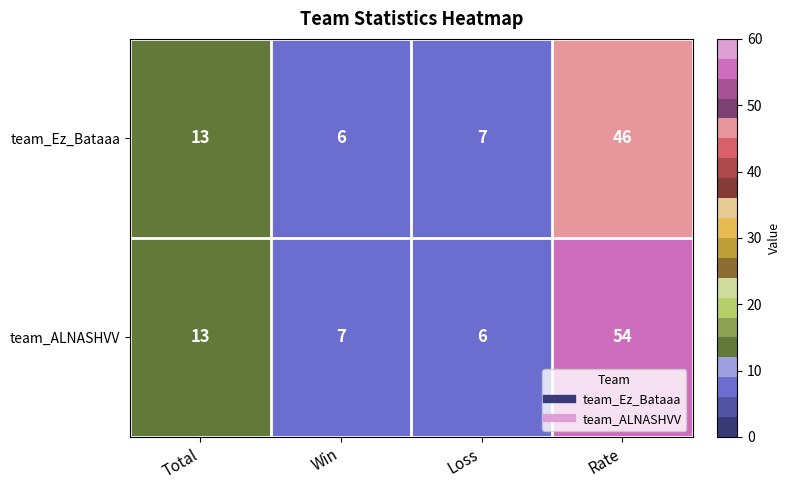

Is it true that team_ALNASHVV equals 13 at Total?

True